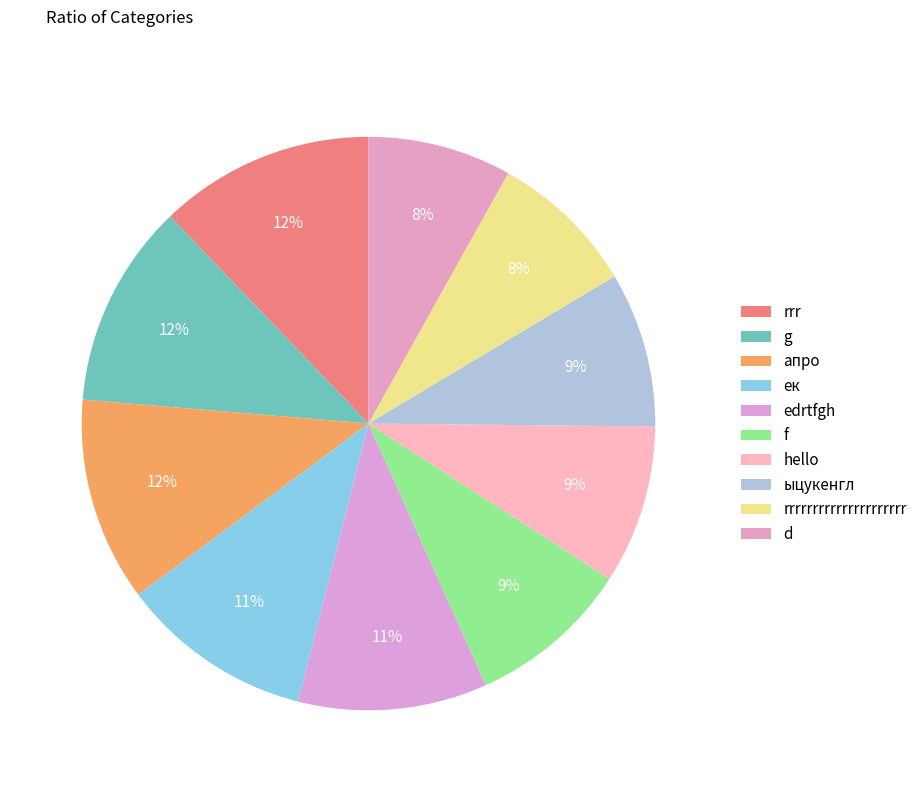

How many segments does this pie chart have?

10